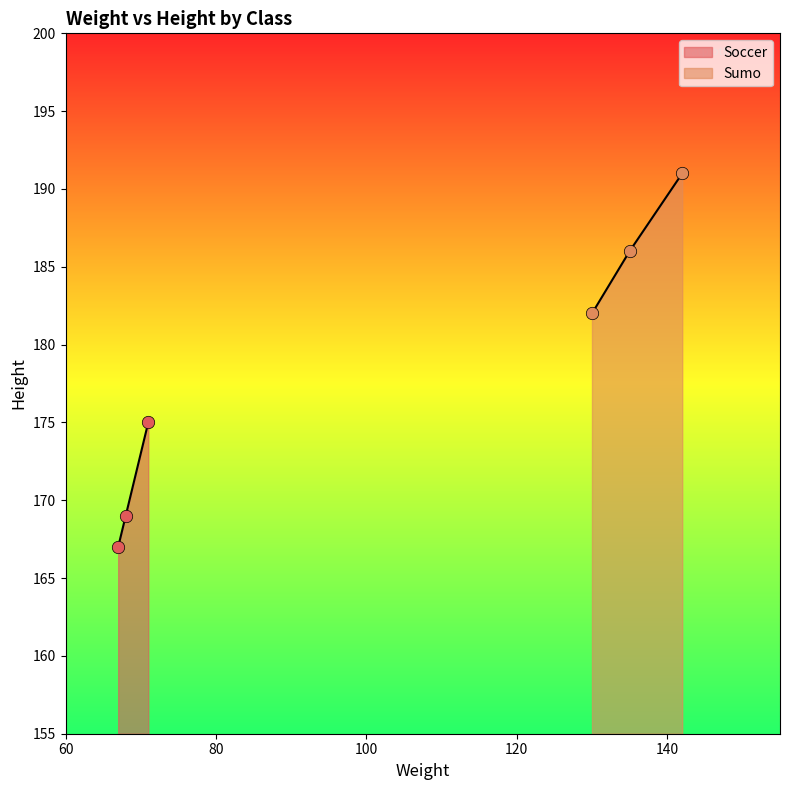

Which series has the largest total across all categories?

Sumo